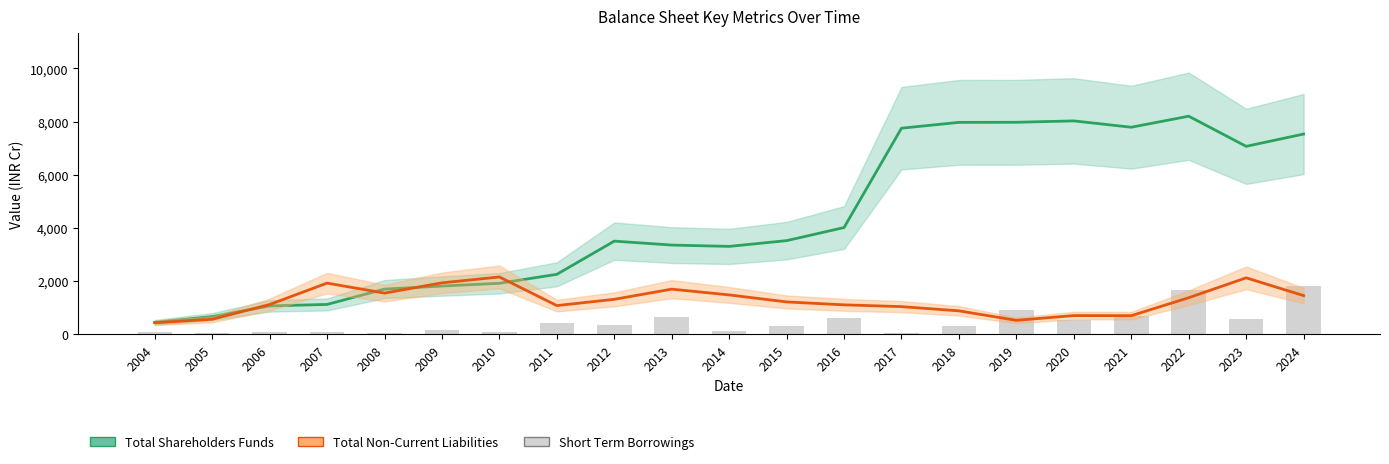

What is the average value of the Total Shareholders Funds series?

4334.7